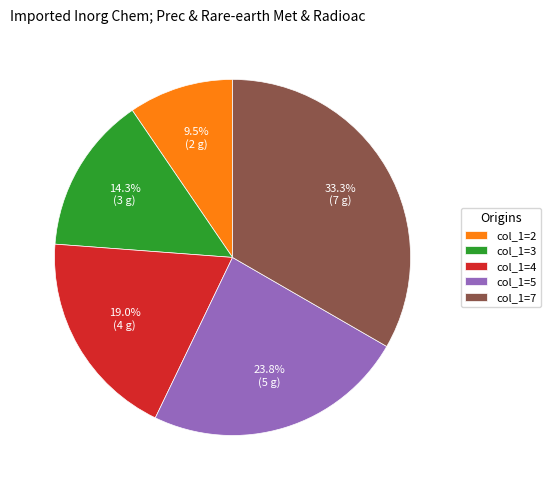

Does any single category account for the majority?

No